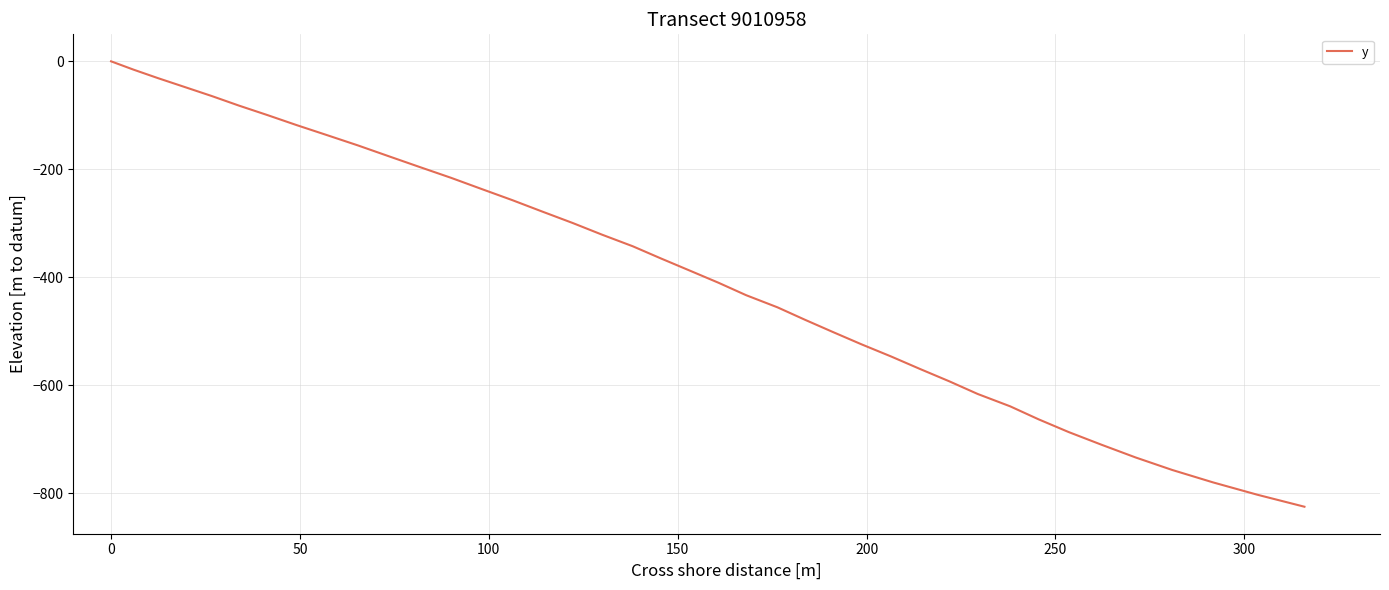

What is the difference between the maximum and minimum values?

825.1